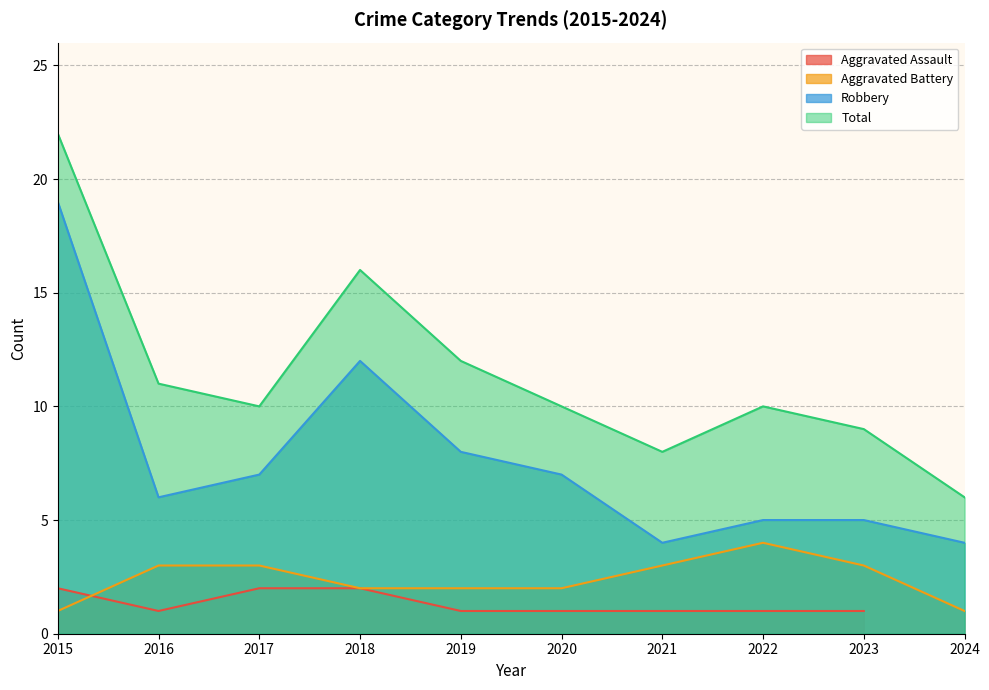

What is the spread (max minus min) of values at 2015?

21